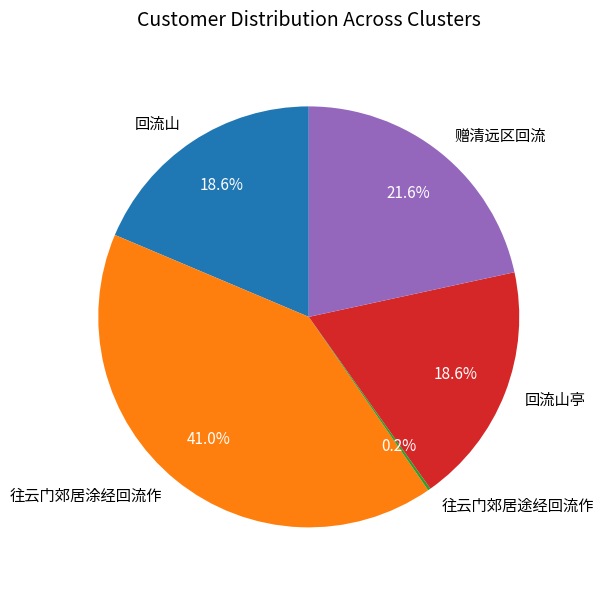

To the nearest percent, what is the difference between the largest and smallest slice percentages?

41%